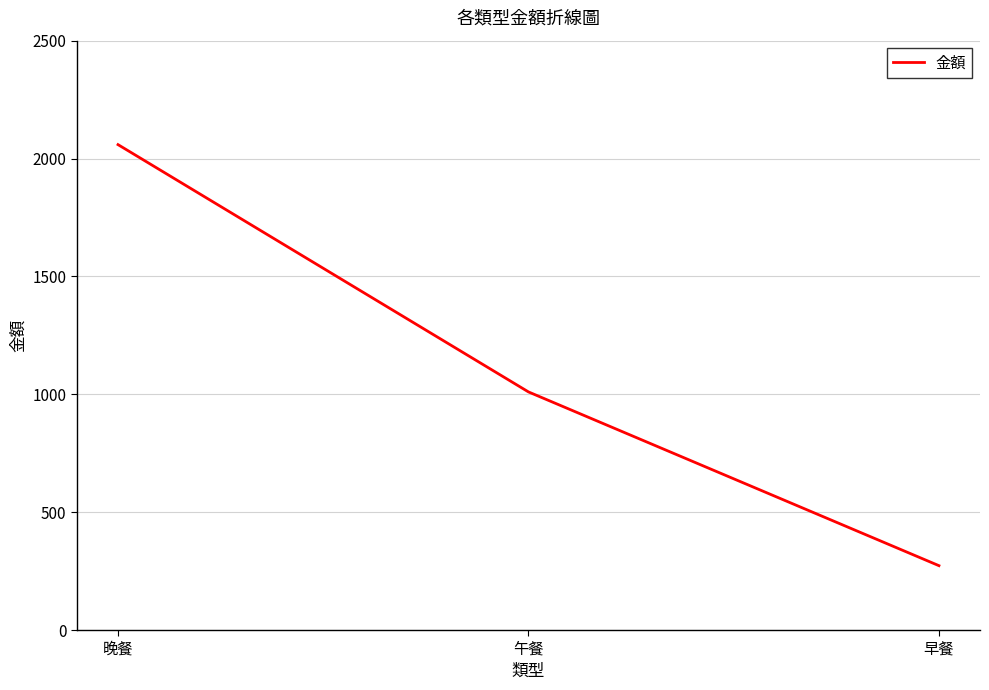

What is the ratio of the value at 午餐 to the value at 早餐?

3.7